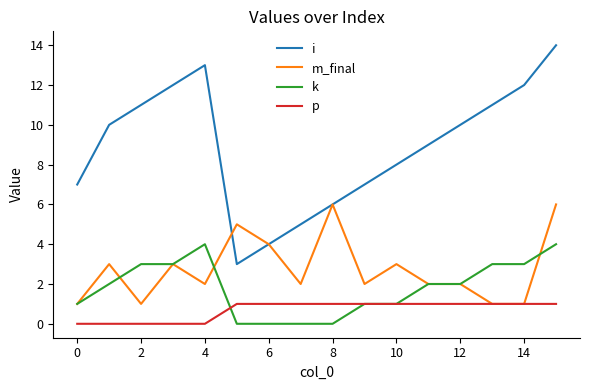

True or false: i has more than 2 points higher than both neighbors.

False